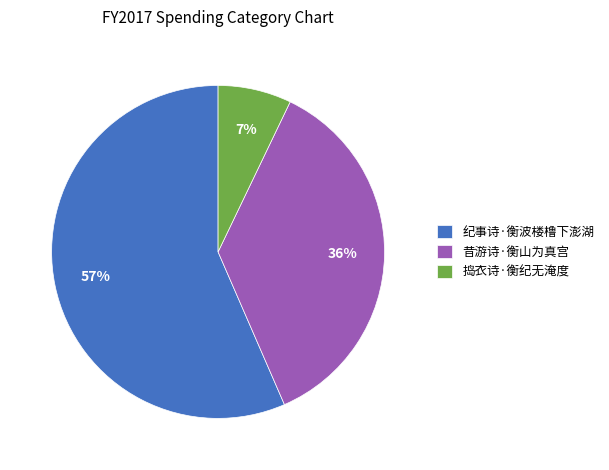

Is it true that 纪事诗·衡波楼橹下澎湖 is 57% of the pie?

True